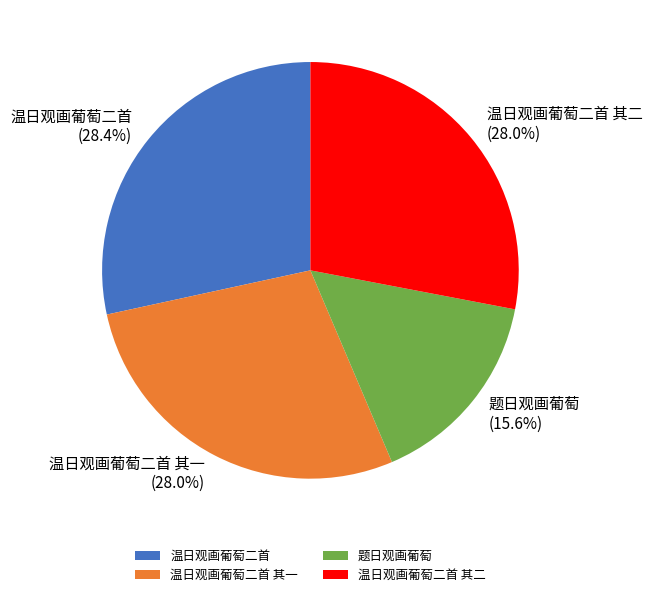

Does 温日观画葡萄二首 其一 represent more than half of the total?

No